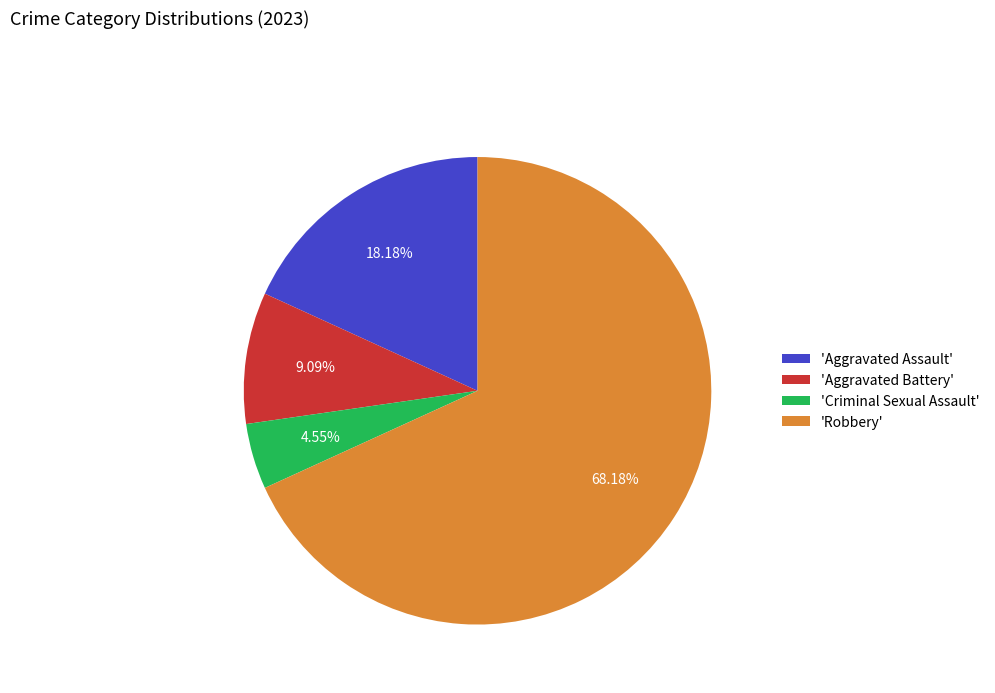

What is the largest slice in the pie chart?

'Robbery'